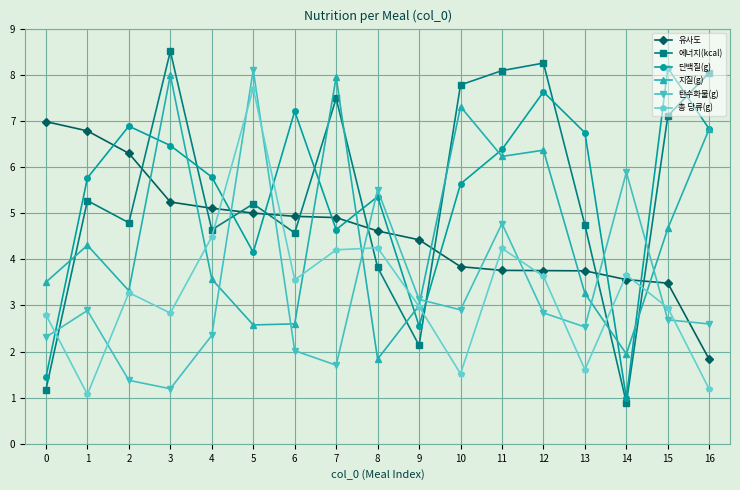

Which series changed the most between 10 and 12?

총 당류(g)